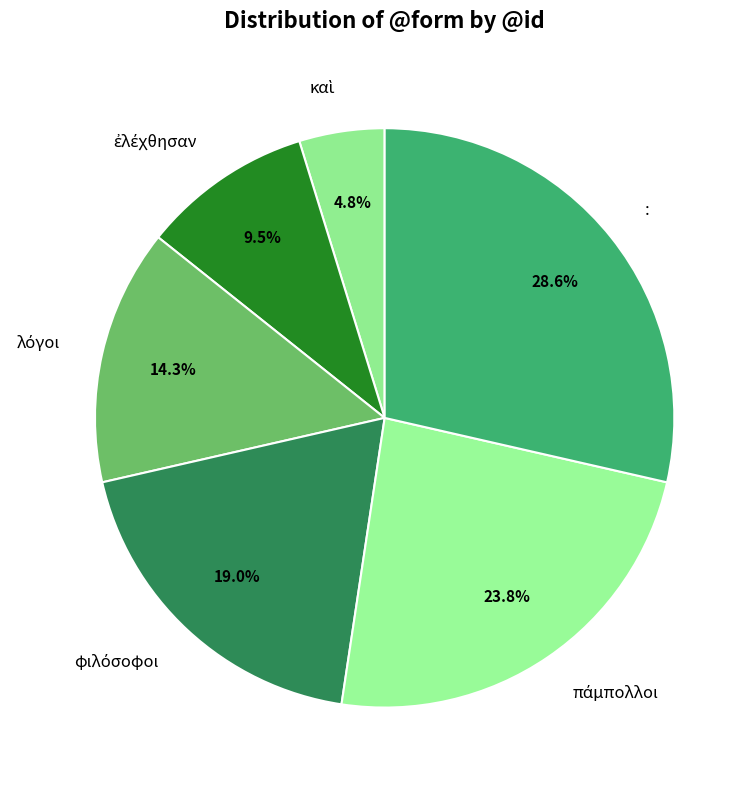

Does any single category account for the majority?

No